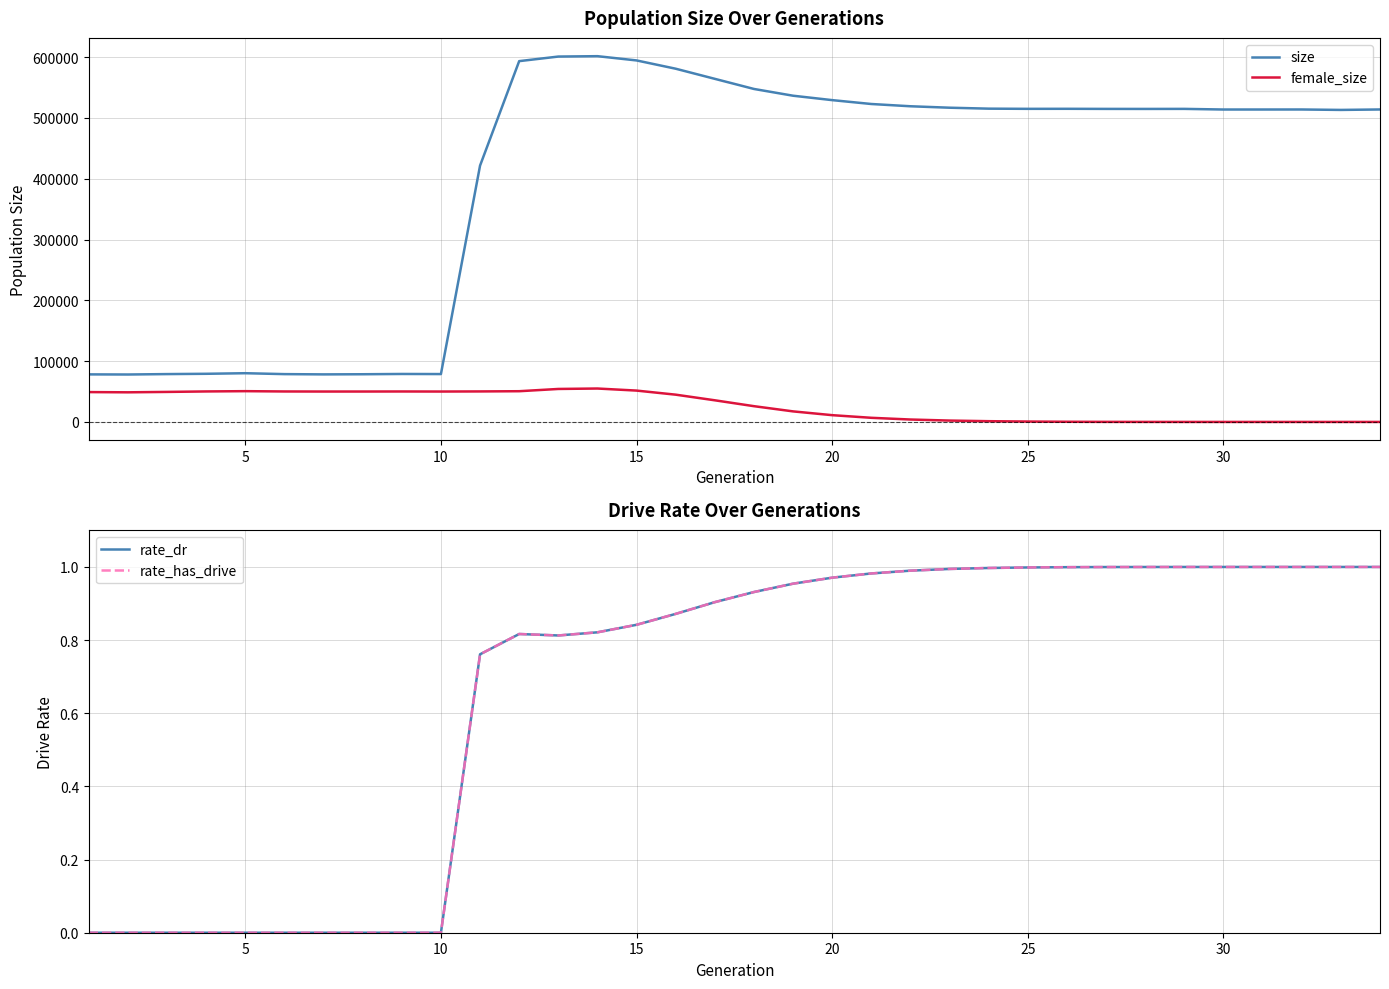

Count the number of categories in the chart.

34